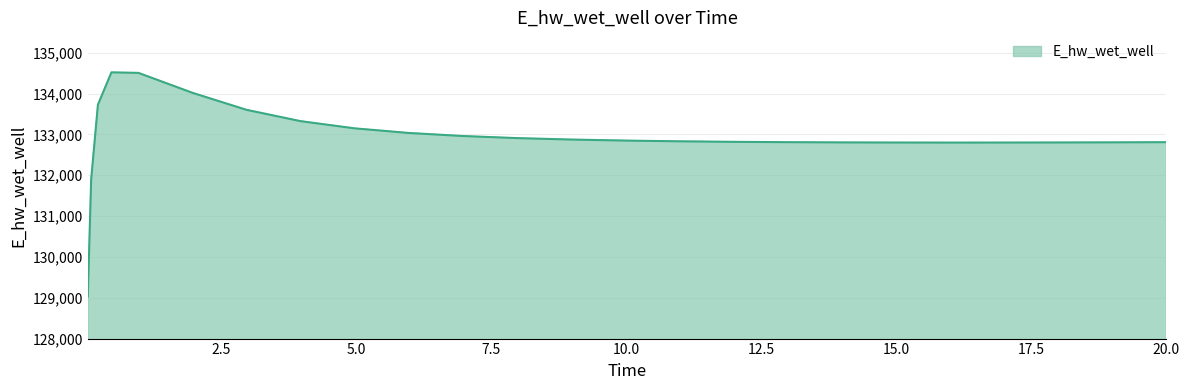

Count the number of values greater than 132831.

13